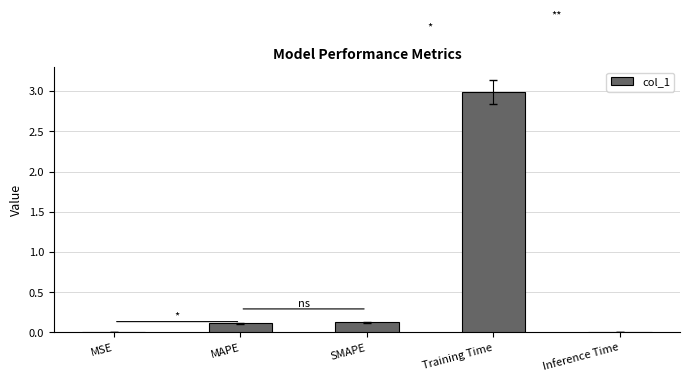

How many series are shown in this chart?

1